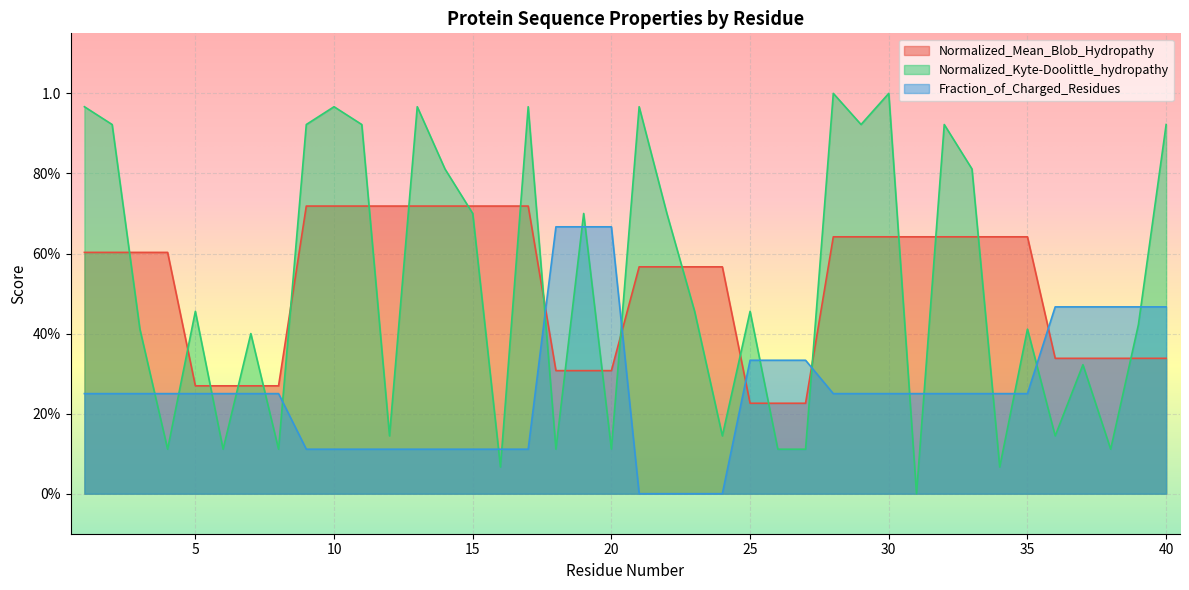

How many interior local valleys does the Normalized_Kyte-Doolittle_hydropathy series have?

13